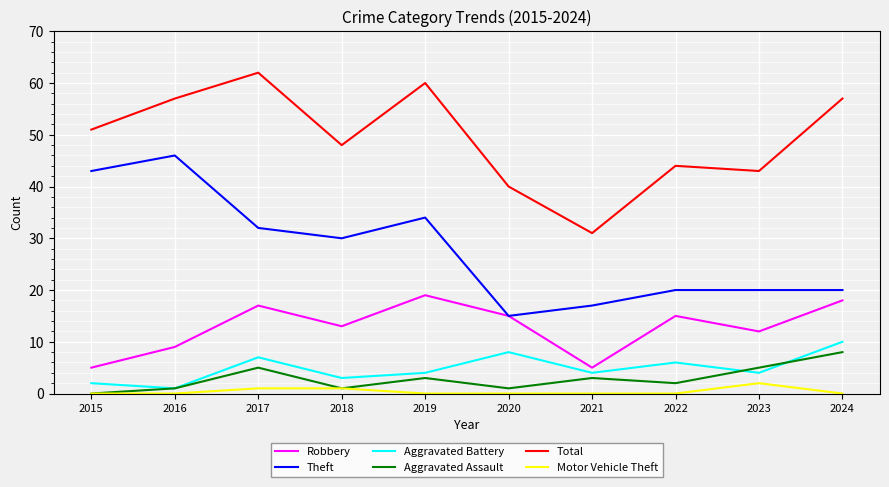

List the series in order of their peak value, lowest first.

Motor Vehicle Theft, Aggravated Assault, Aggravated Battery, Robbery, Theft, Total